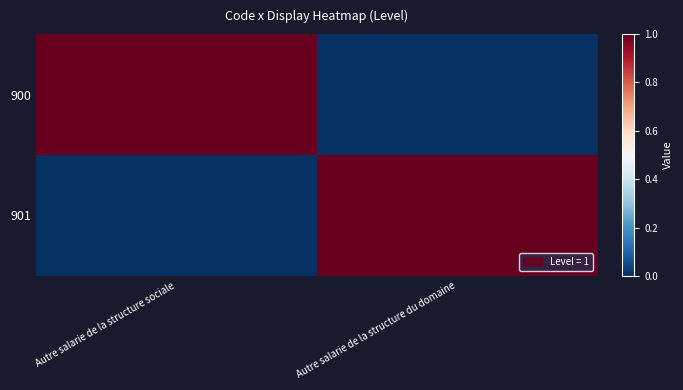

List the series in order of their peak value, lowest first.

900, 901